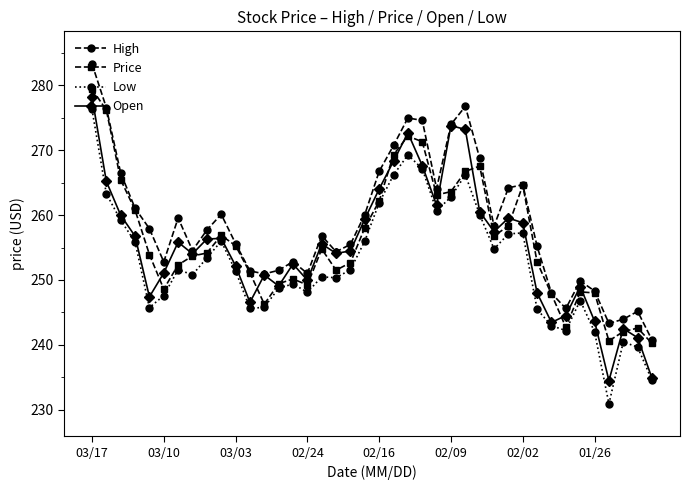

What is the minimum value shown in the chart?

230.9